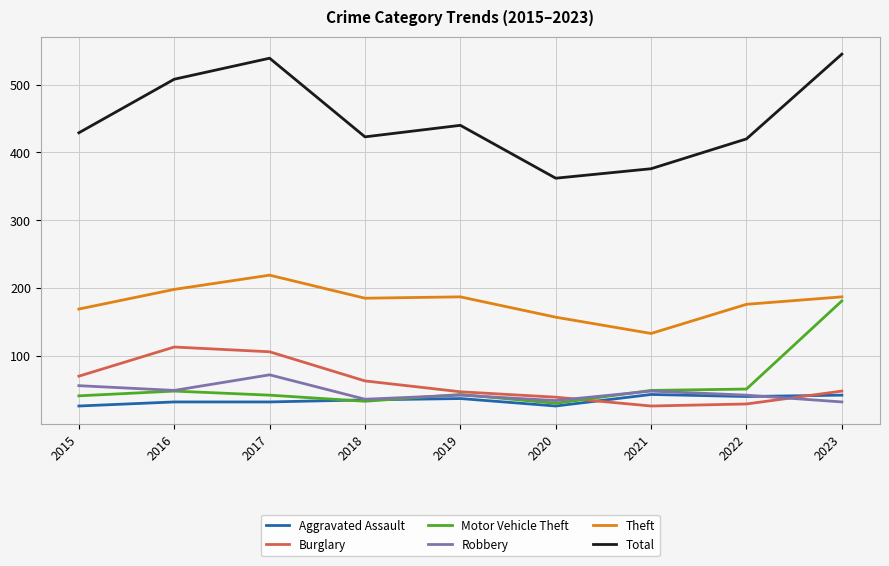

True or false: Theft has a value of 187 at 2023.

True